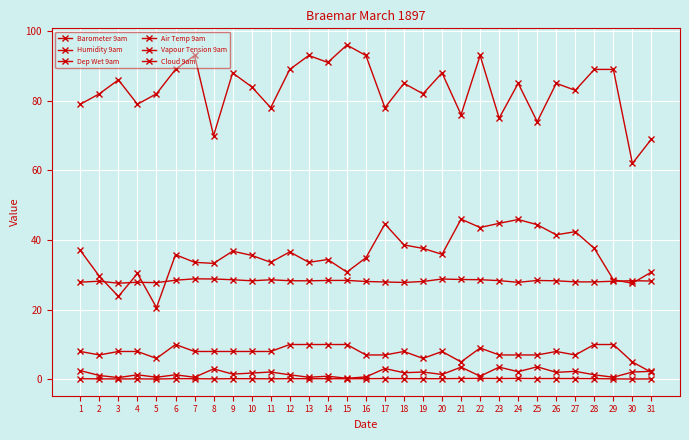

Does the chart have visible grid lines?

Yes